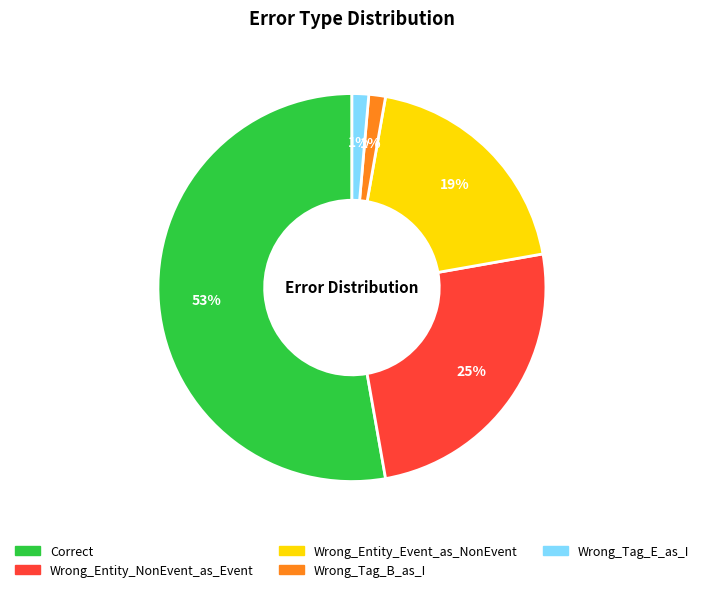

What percentage is the Wrong_Entity_Event_as_NonEvent slice, to the nearest percent?

19%